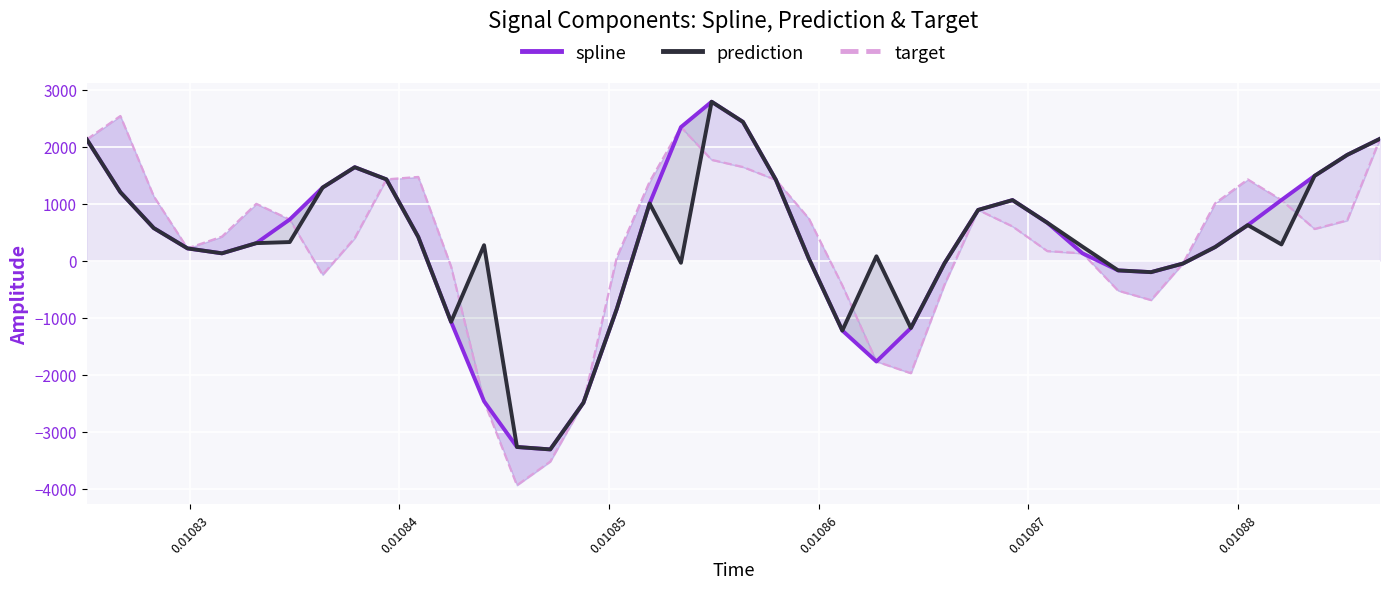

The prediction series shows 3208.7 at 39. True or false?

False